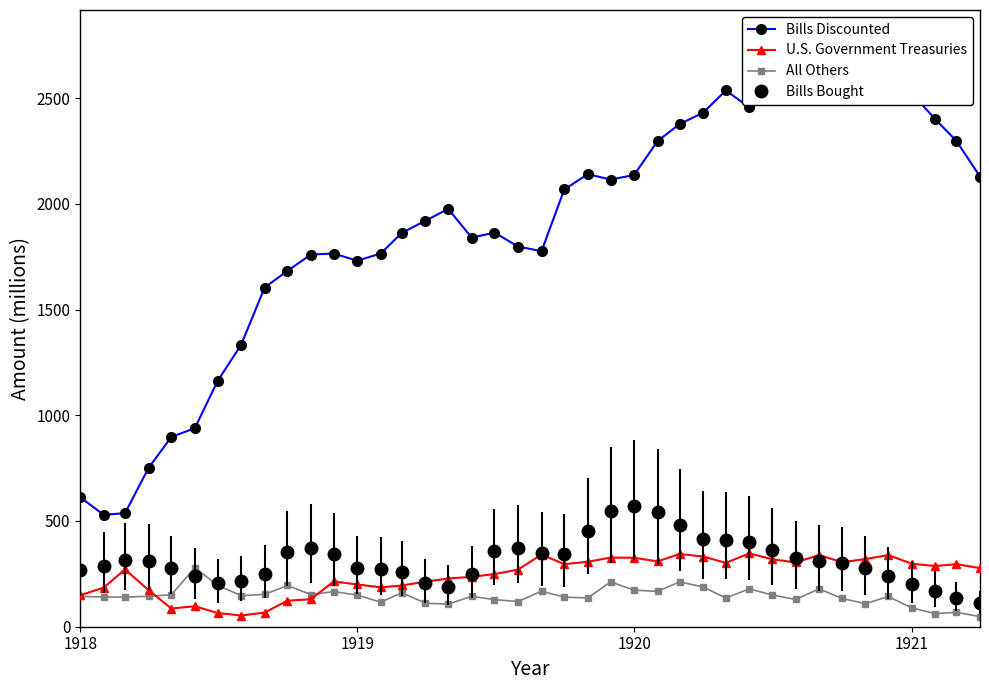

True or false: Bills Bought has more than 1 interior local peaks.

True